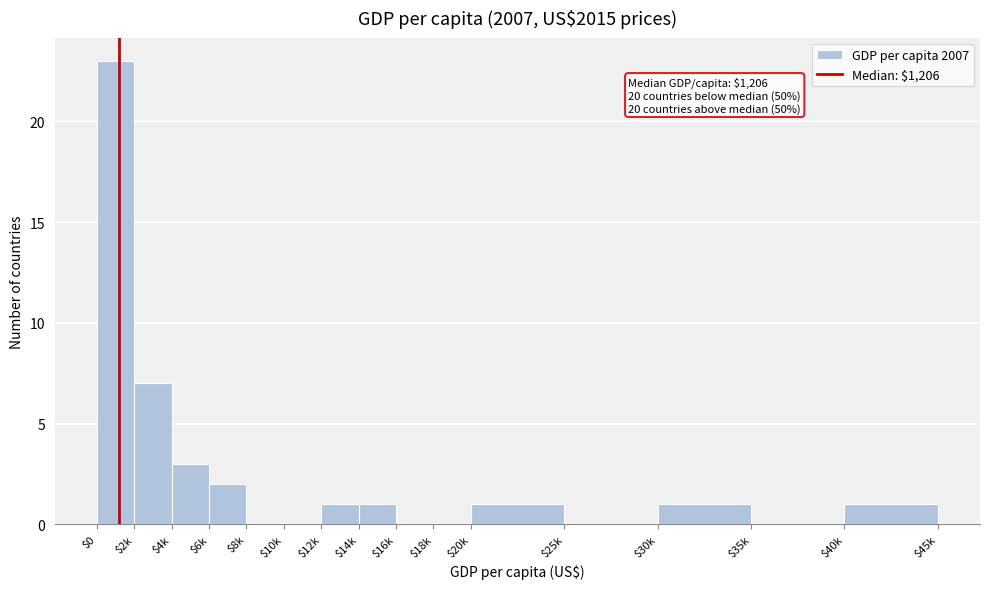

What is the sum of all values?

40